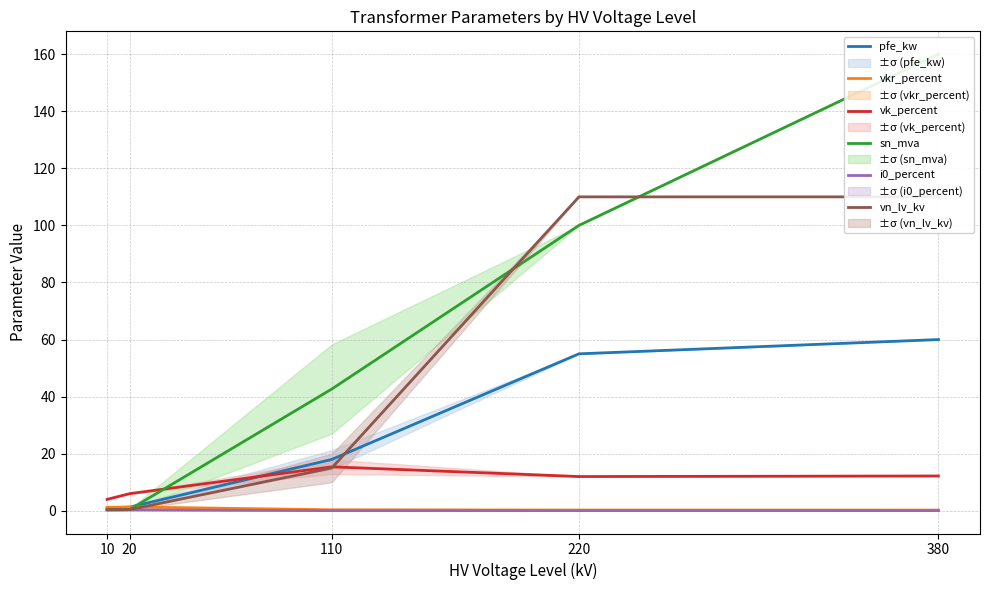

True or false: i0_percent has a value of 0.1 at 110.

True